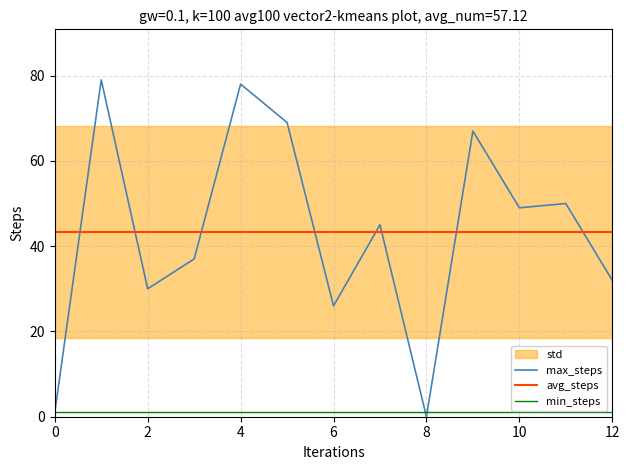

Does the chart have visible grid lines?

Yes